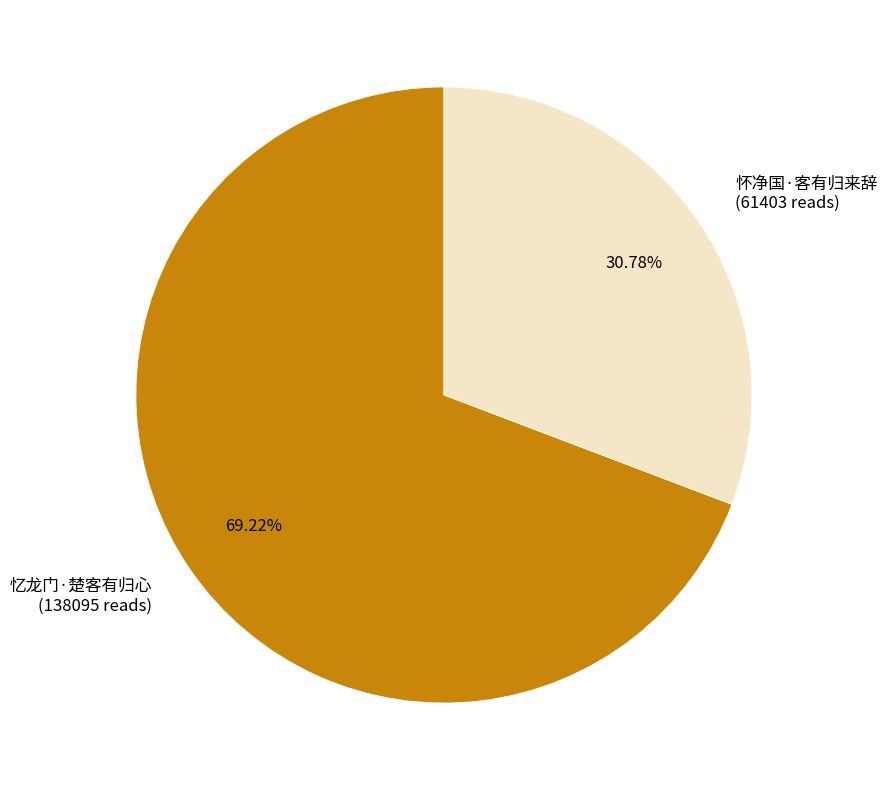

Is it true that 怀净国·客有归来辞 is 41% of the pie?

False